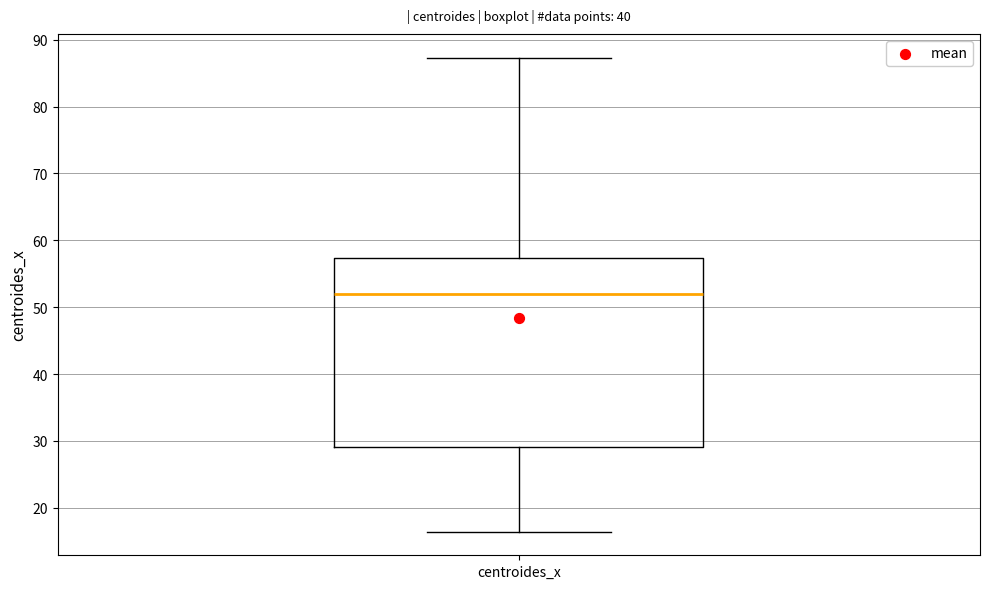

Transcribe this box plot: give where the median line is, the range the box spans, and where the two whiskers end, as read against the y-axis. The values are not printed on the chart, so give them approximately, as read against the axis.

median 52, box 29 to 57, whiskers 16 to 87